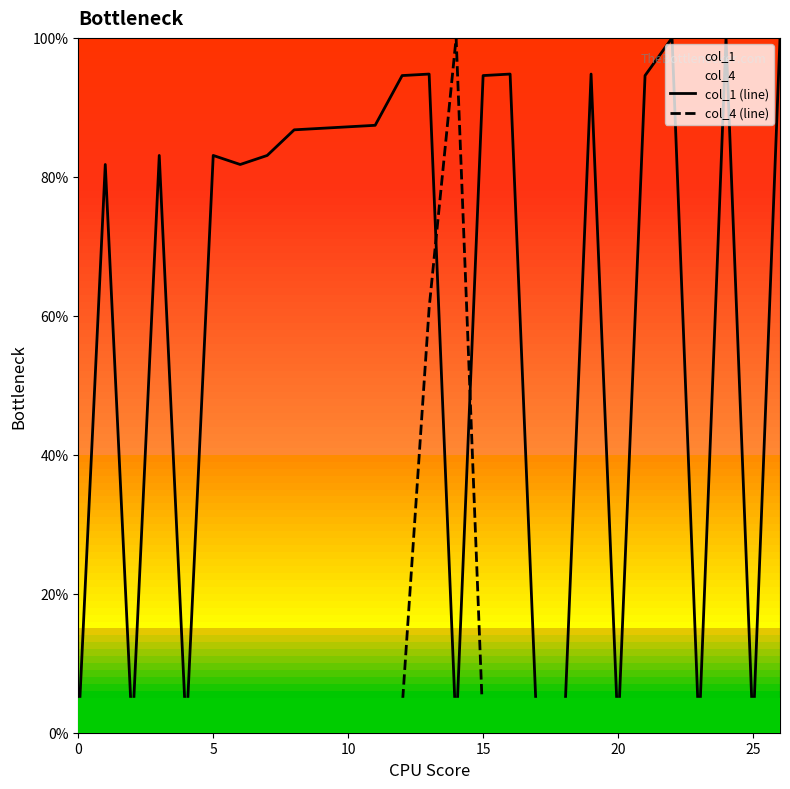

The value of col_4 (line) at 19 is 0.3. True or false?

False